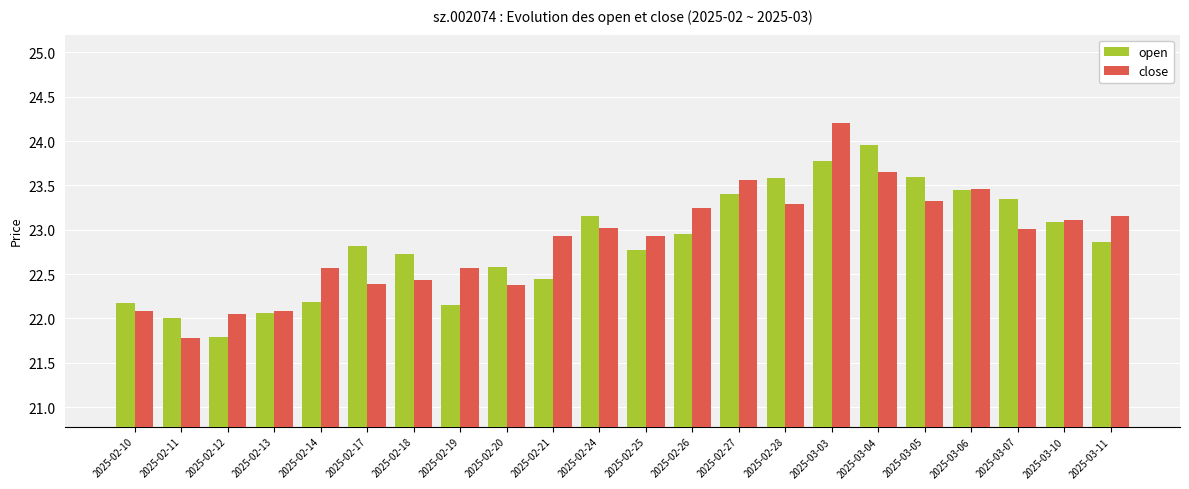

True or false: open has a value of 6.7 at 2025-02-18.

False